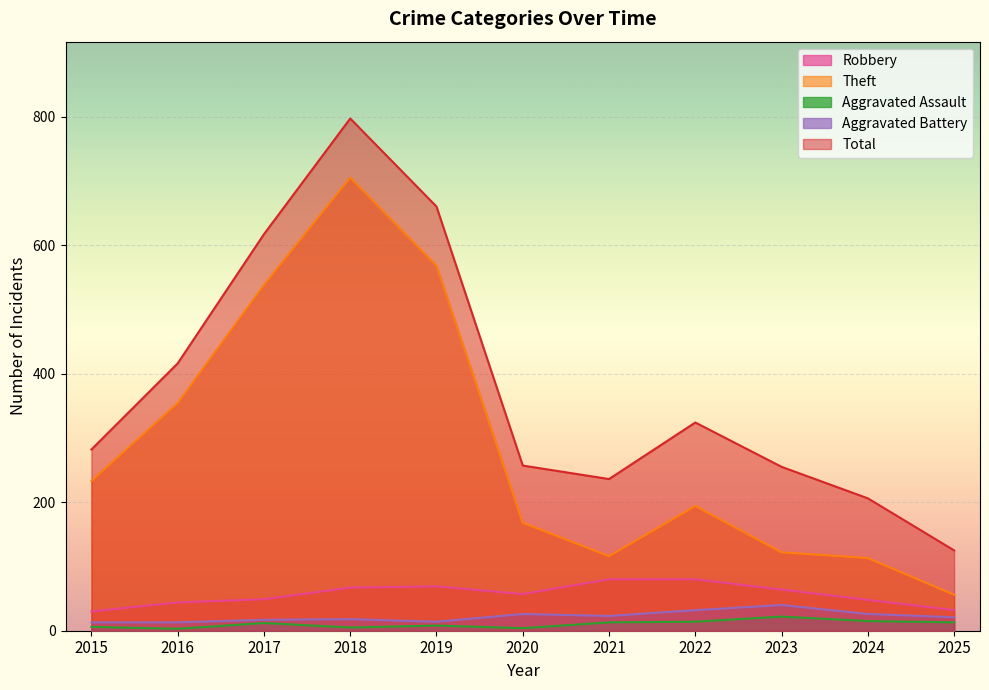

At which label does Aggravated Battery reach its minimum?

2015